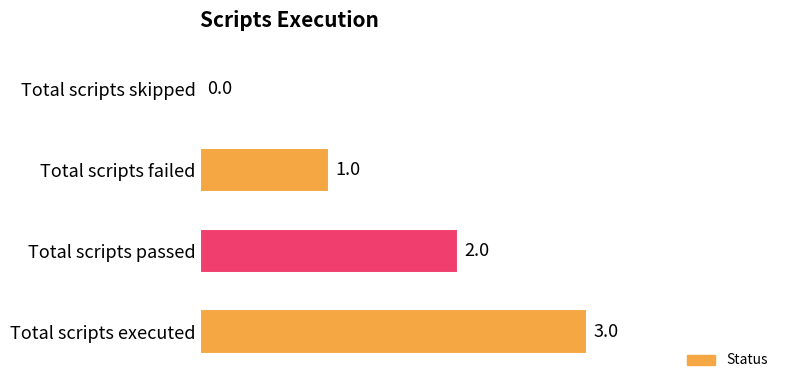

How many values are between 1 and 3?

3